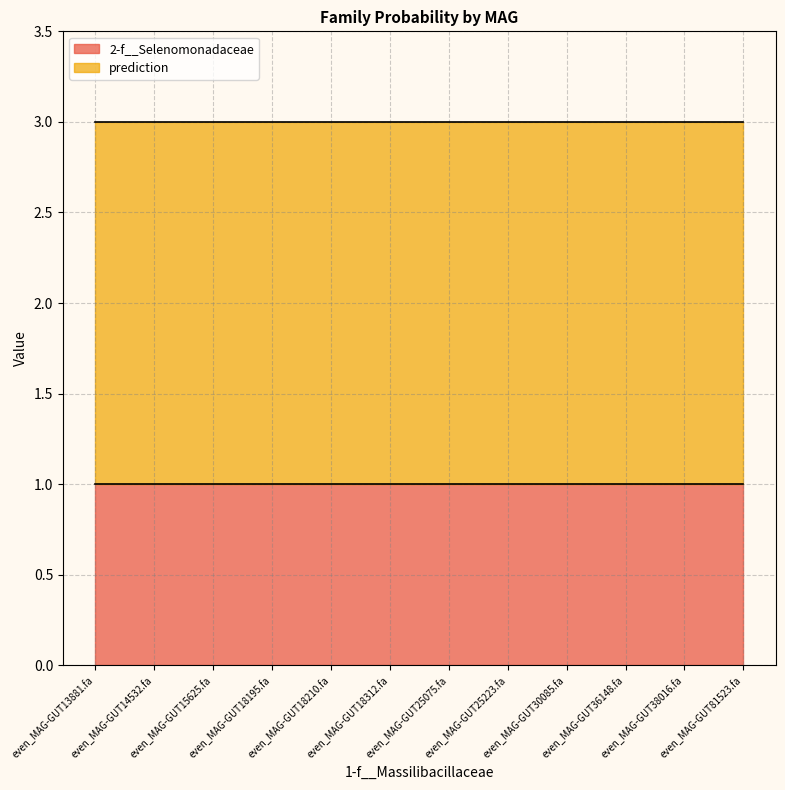

What is the maximum value shown in the chart?

2